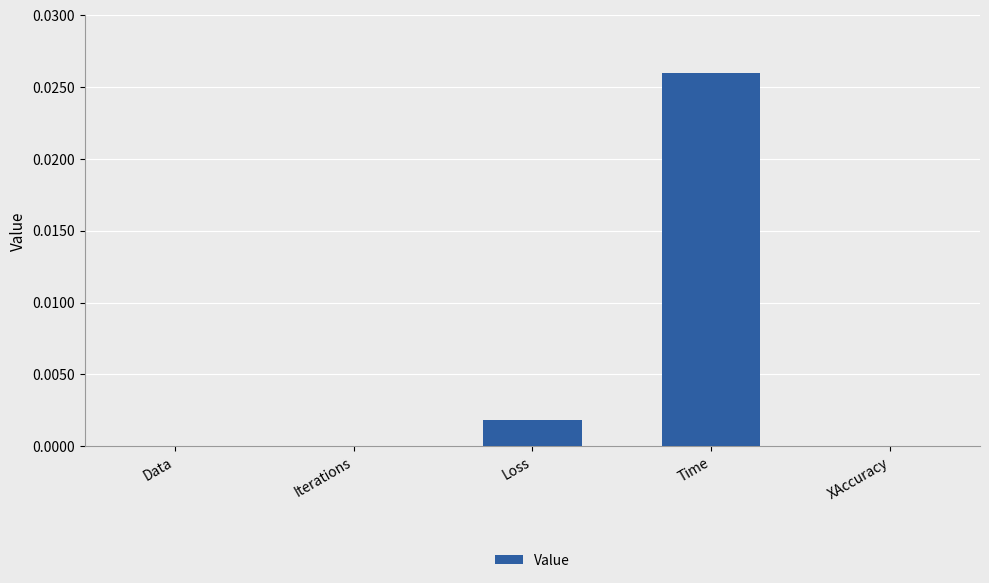

Between Data and Loss, which is larger?

Loss